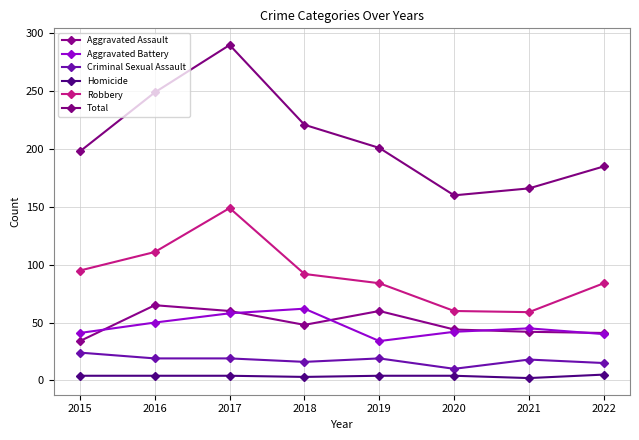

How many data points in Criminal Sexual Assault are less than 19?

4